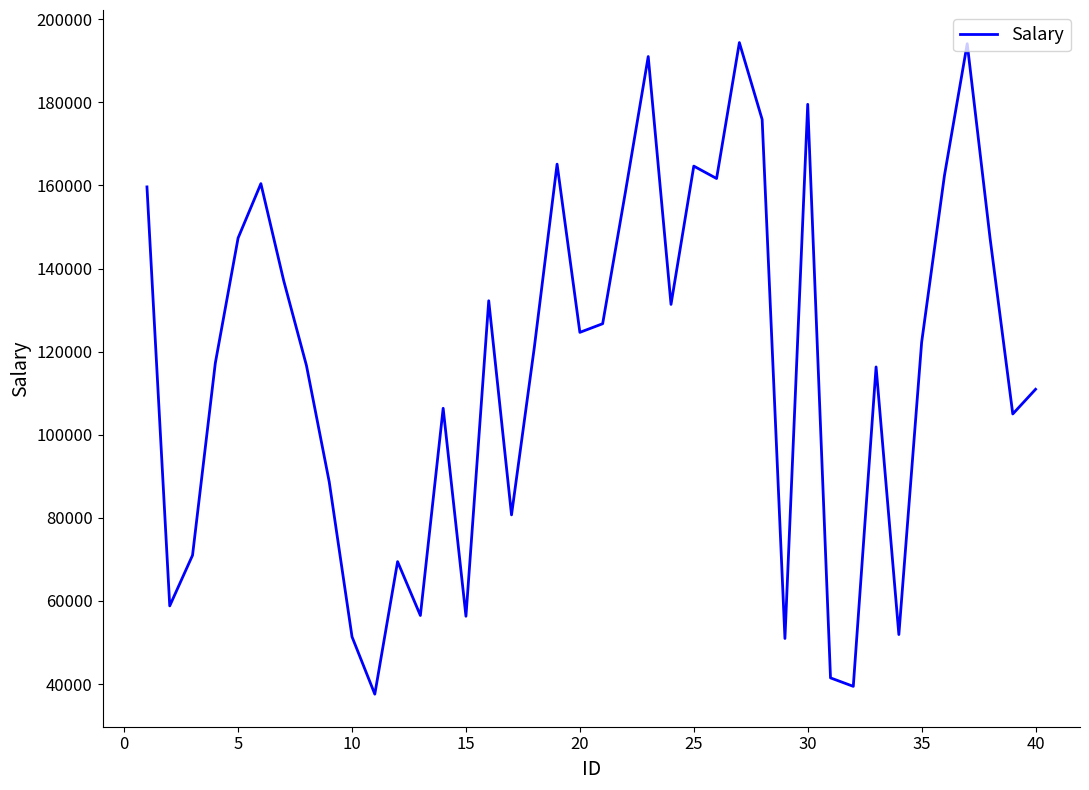

What is the difference between the maximum and minimum values?

156829